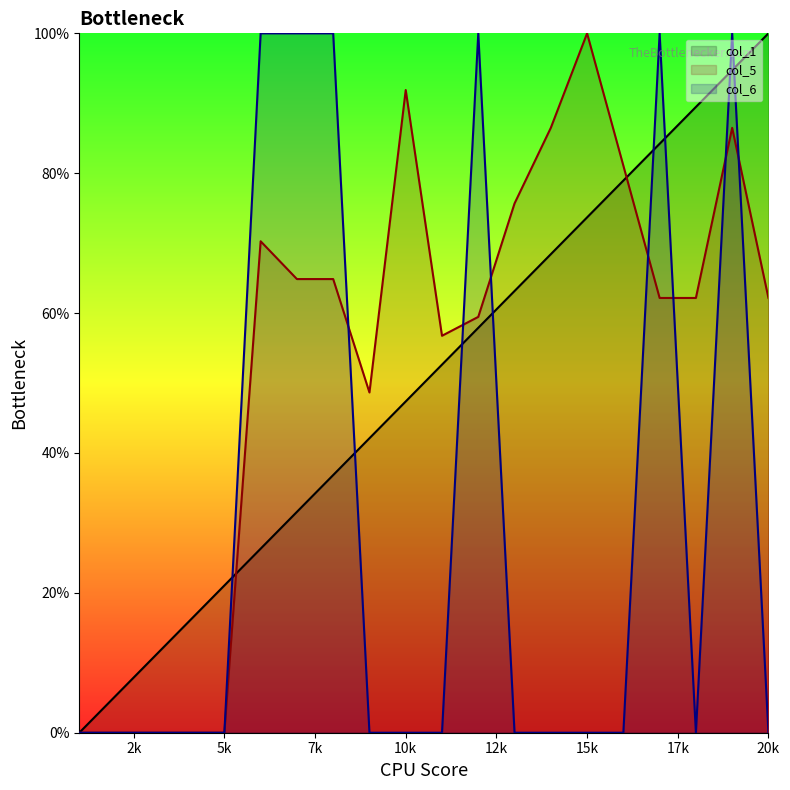

Does the chart have visible grid lines?

No